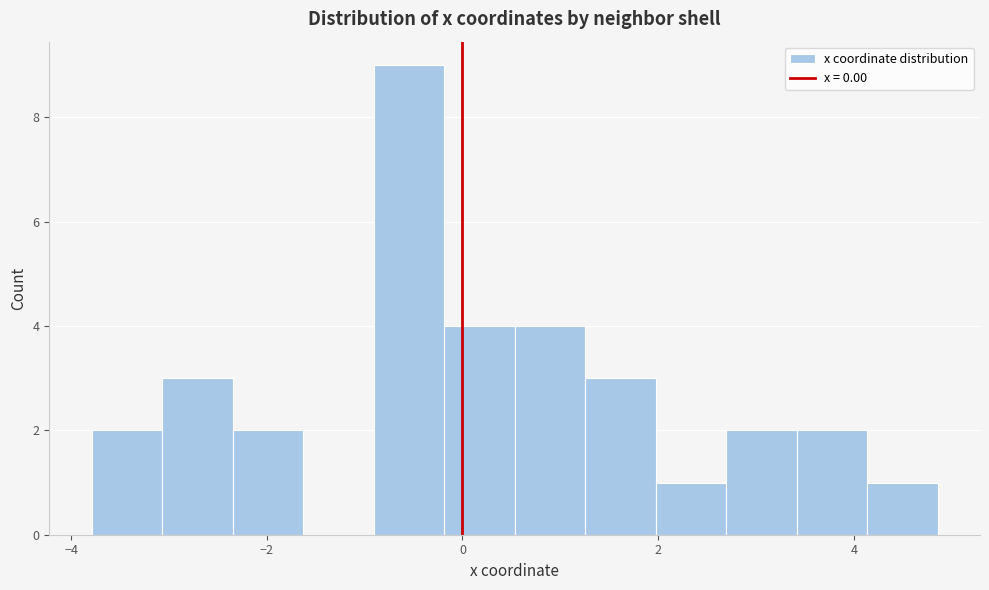

Around what value on the x-axis is the tallest bar? Give the approximate position of its centre, as read against the axis.

-0.6